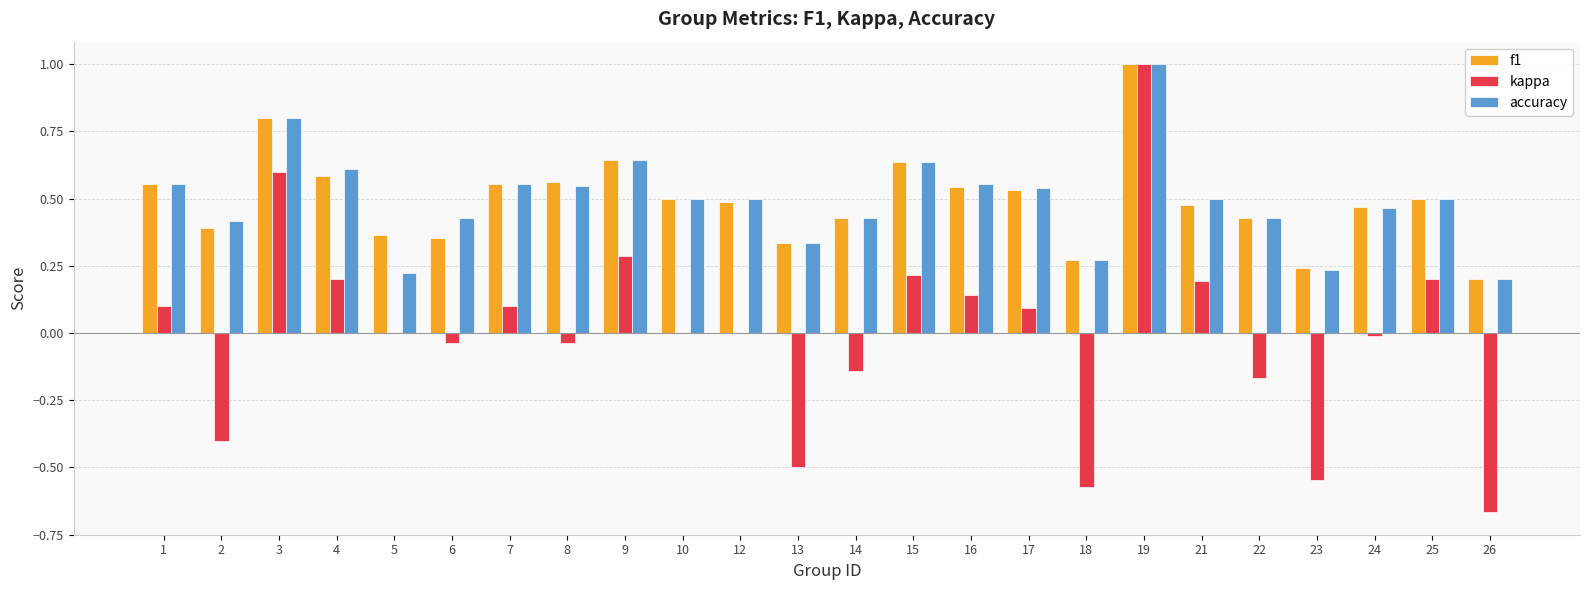

Which category has the highest value in the kappa series?

19